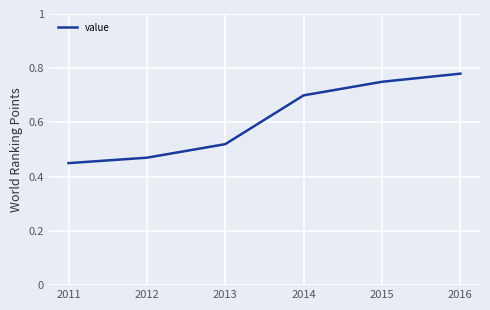

The chart shows a value of 114 at 2015. True or false?

False